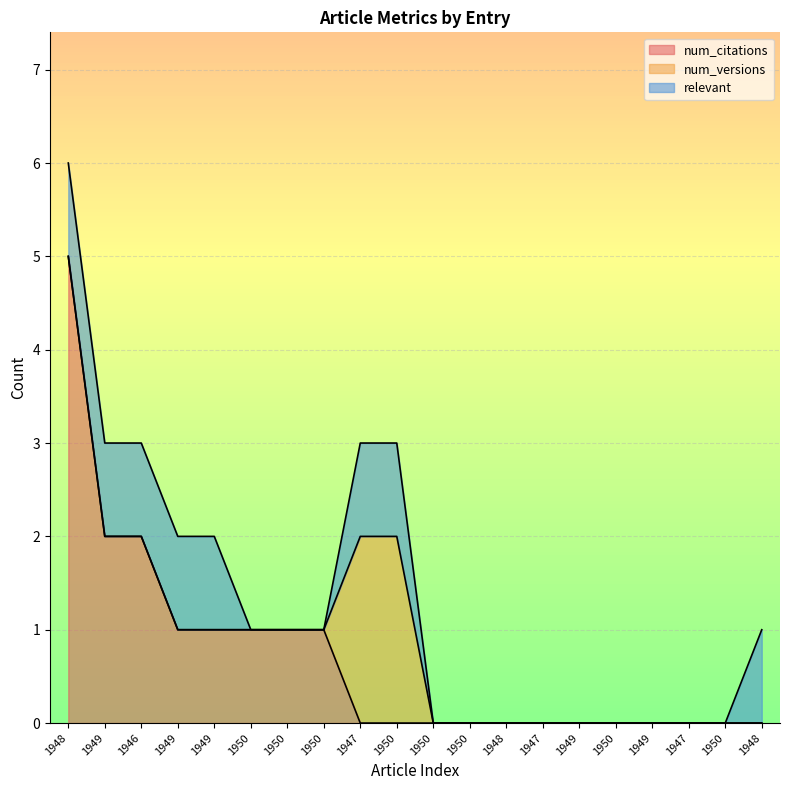

Rank the series by their maximum value, from lowest to highest.

relevant, num_versions, num_citations